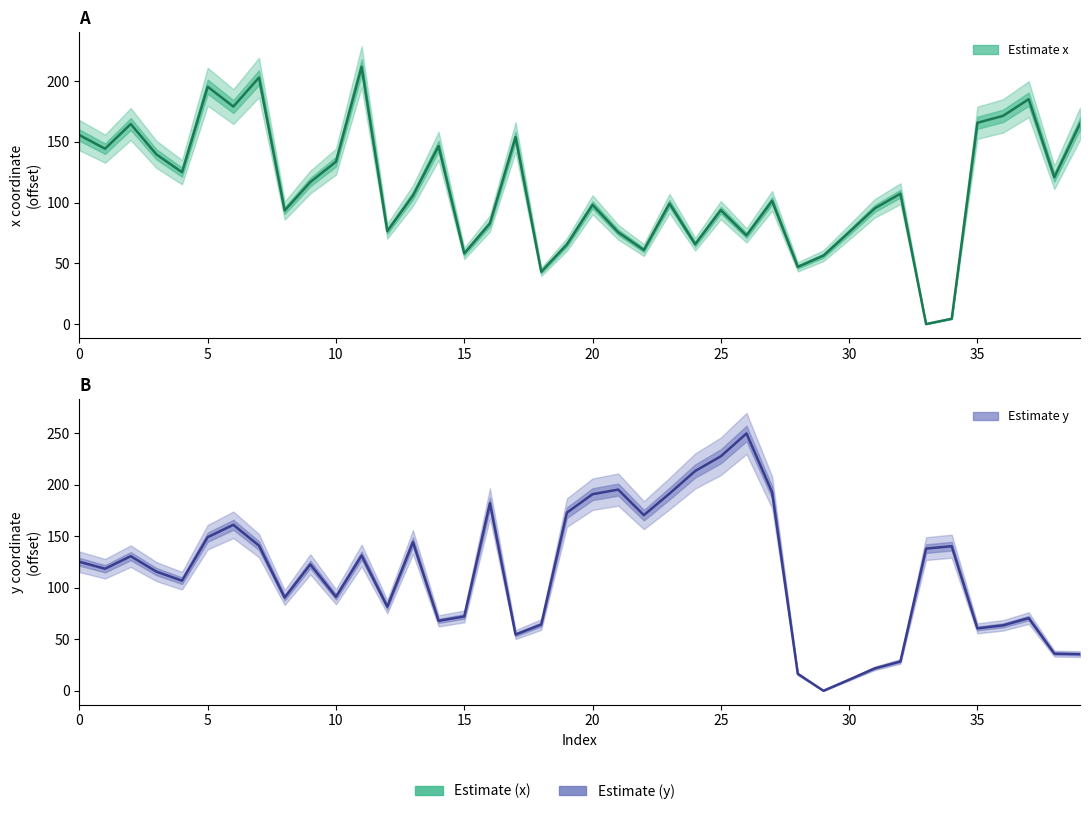

Reading left to right, what are all the values shown in this chart?

x (estimate): 155.6	144.4	164.7	139.8	125.1	195.5	179.1	203.0	93.5	116.9	133.7	211.9	76.5	105.8	146.6	58.2	82.8	154.0	43.1	65.5	98.2	75.6	61.0	99.3	65.8	93.8	73.0	101.5	47.1	56.3	75.6	95.3	107.3	0.0	4.4	165.8	171.5	185.2	120.9	165.0
y (estimate): 125.2	118.5	130.7	115.7	106.9	149.2	161.2	141.0	90.5	122.8	91.3	131.4	81.7	144.5	67.9	72.2	182.2	54.6	64.3	173.0	190.9	195.4	170.6	191.5	213.4	227.7	249.9	192.8	16.4	0.0	10.8	21.8	28.5	138.1	140.4	60.6	63.5	70.6	36.1	35.6